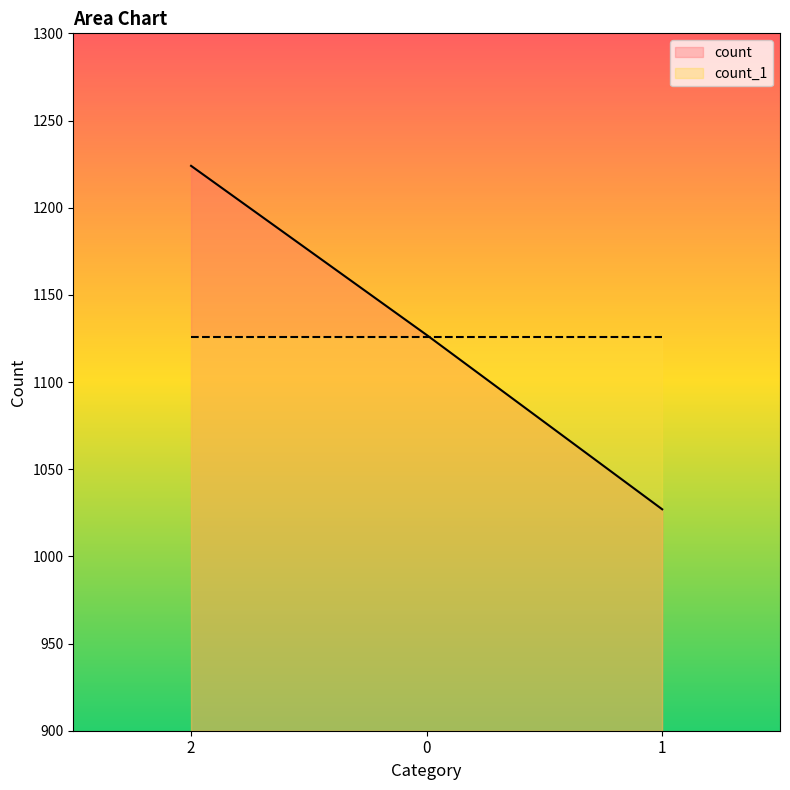

What is the label of the 1st point from the left?

2